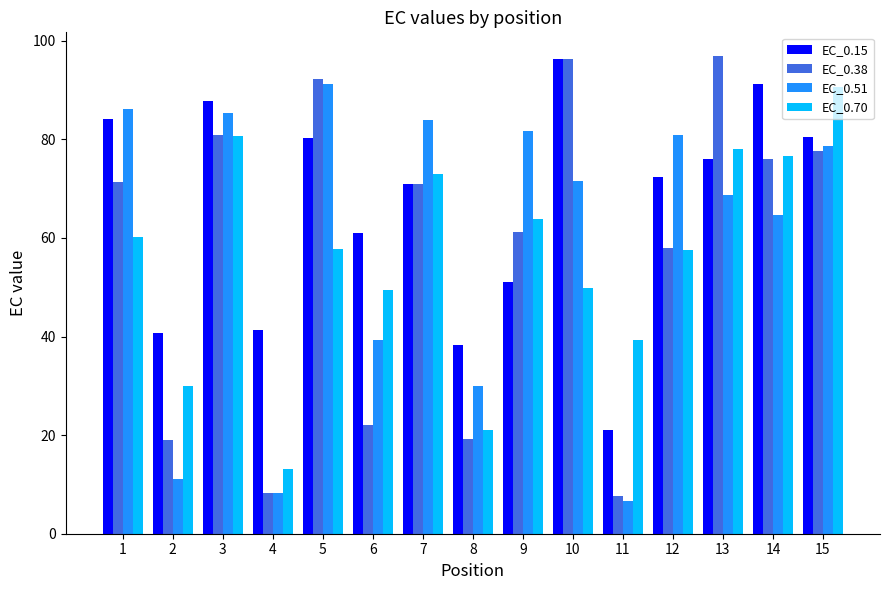

What is the difference between the EC_0.38 values at 6 and 7?

48.9